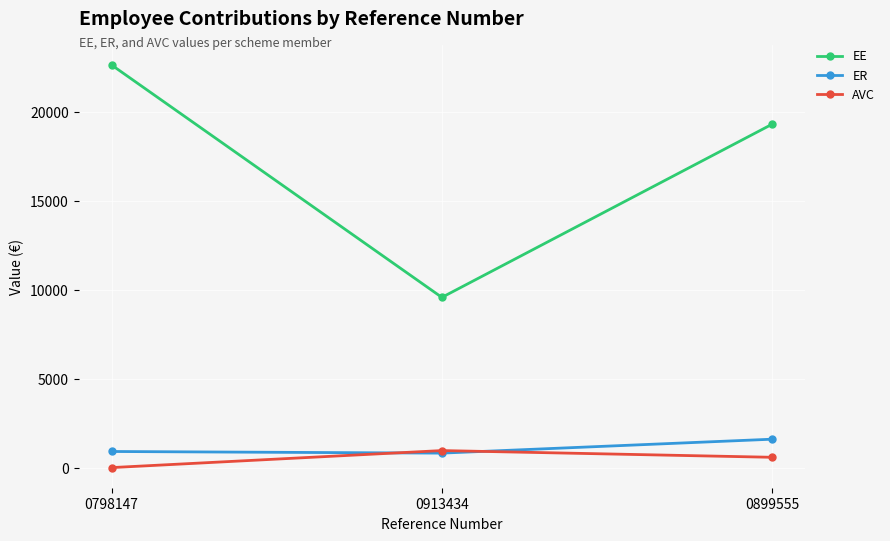

The value of EE at 0899555 is 9705.4. True or false?

False